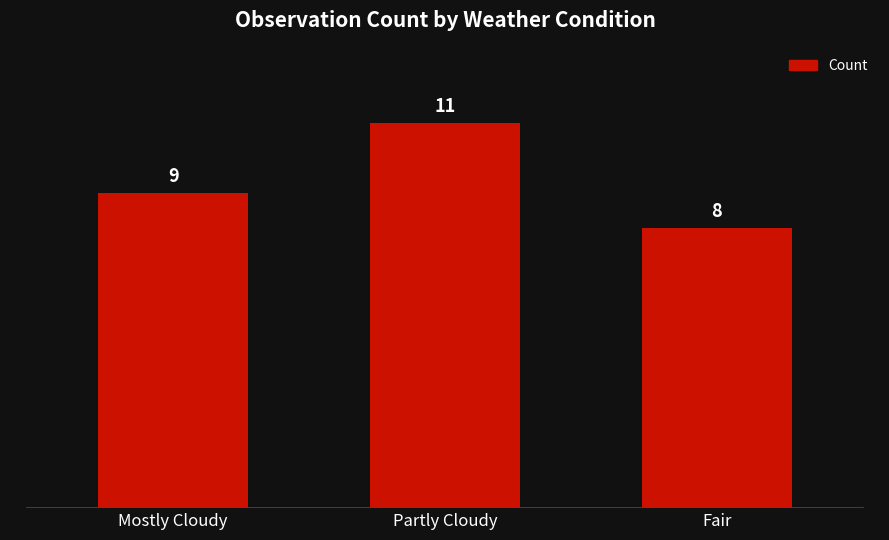

List the labels in order of value, largest first.

Partly Cloudy, Mostly Cloudy, Fair